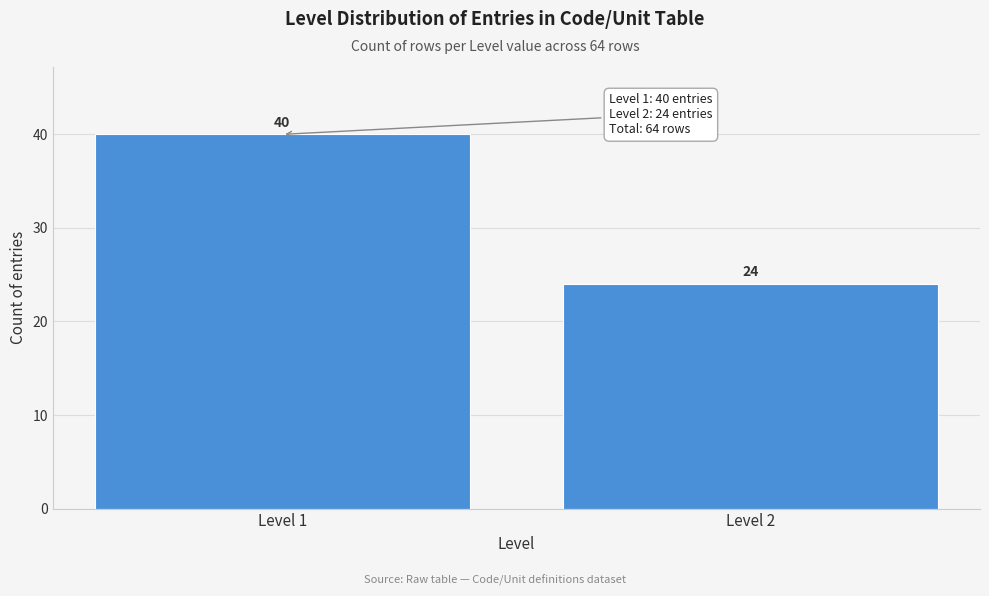

Reading left to right, list all the values displayed in this chart.

Level 1=40	Level 2=24